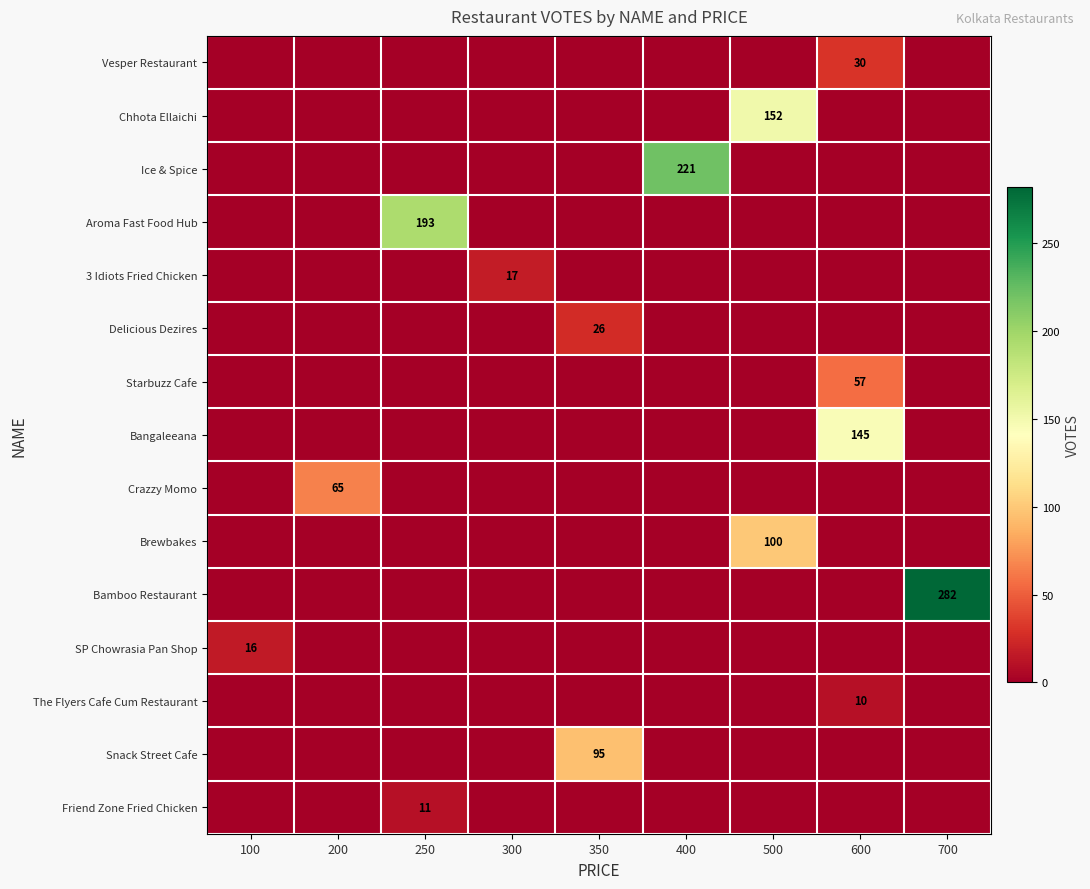

How many categories are shown in the chart?

9